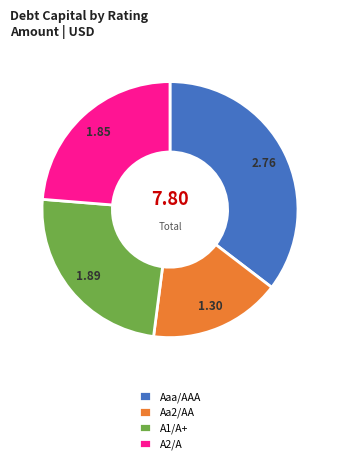

What is the ratio of the value at Aaa/AAA to the value at A2/A?

1.5